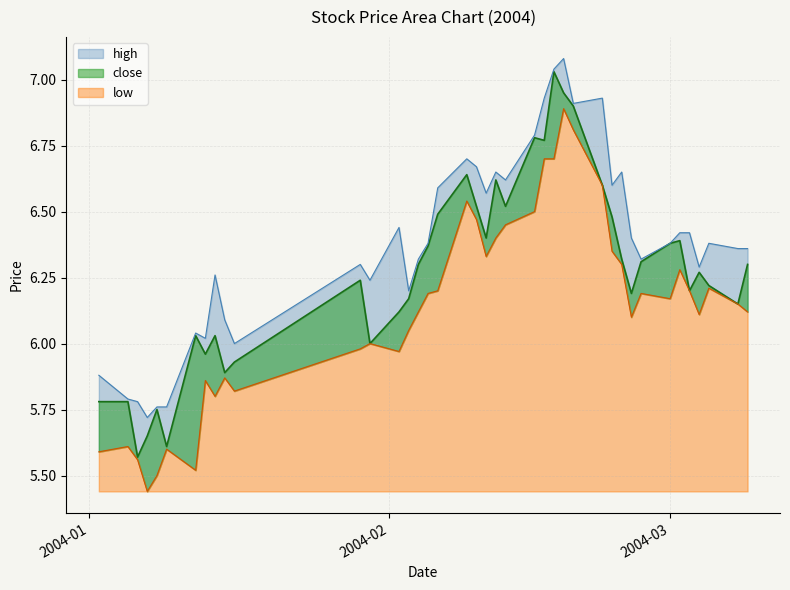

What is the maximum value shown in the chart?

7.1